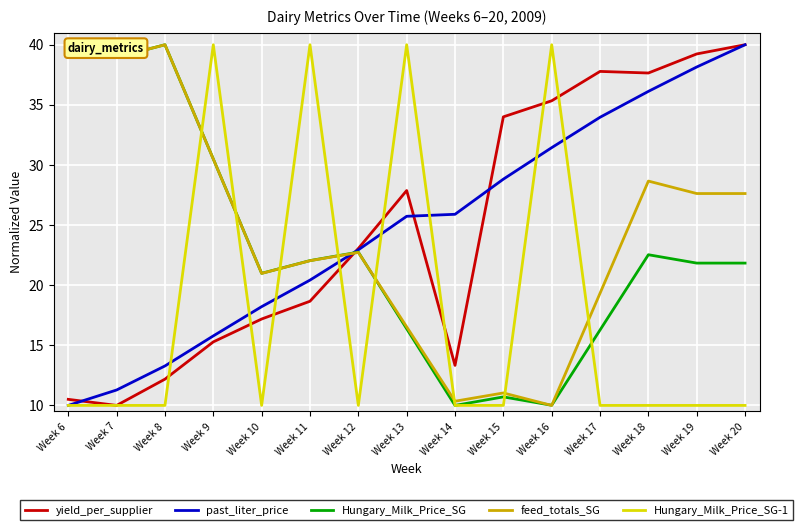

What is the total value across all series at Week 11?

123.2